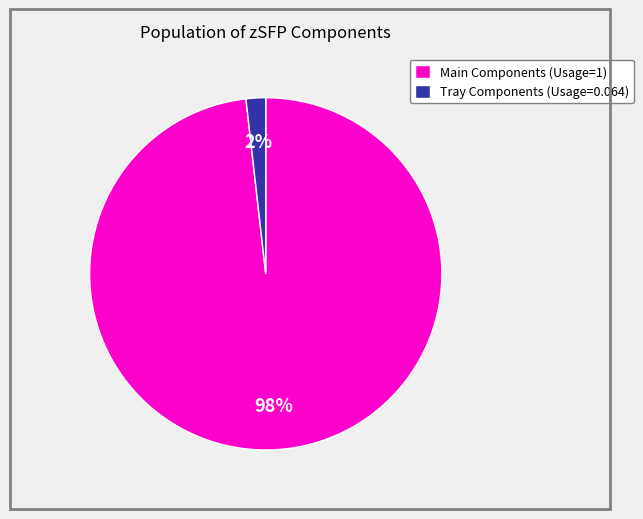

What percentage is the Tray Components (Usage=0.064) slice, to the nearest percent?

2%